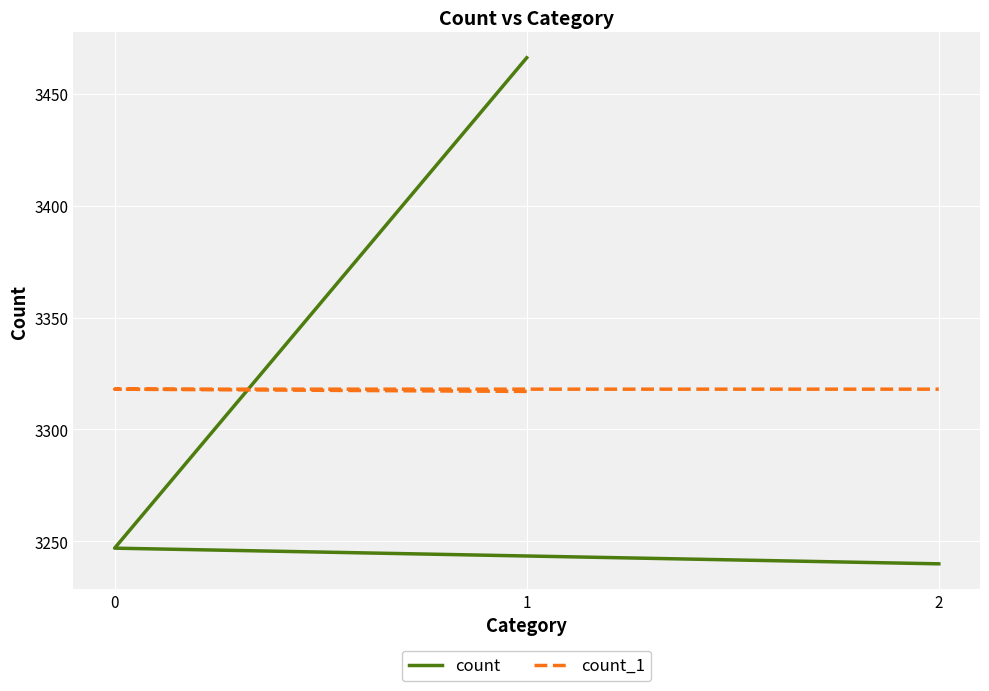

True or false: count has a value of 4737 at 1.

False